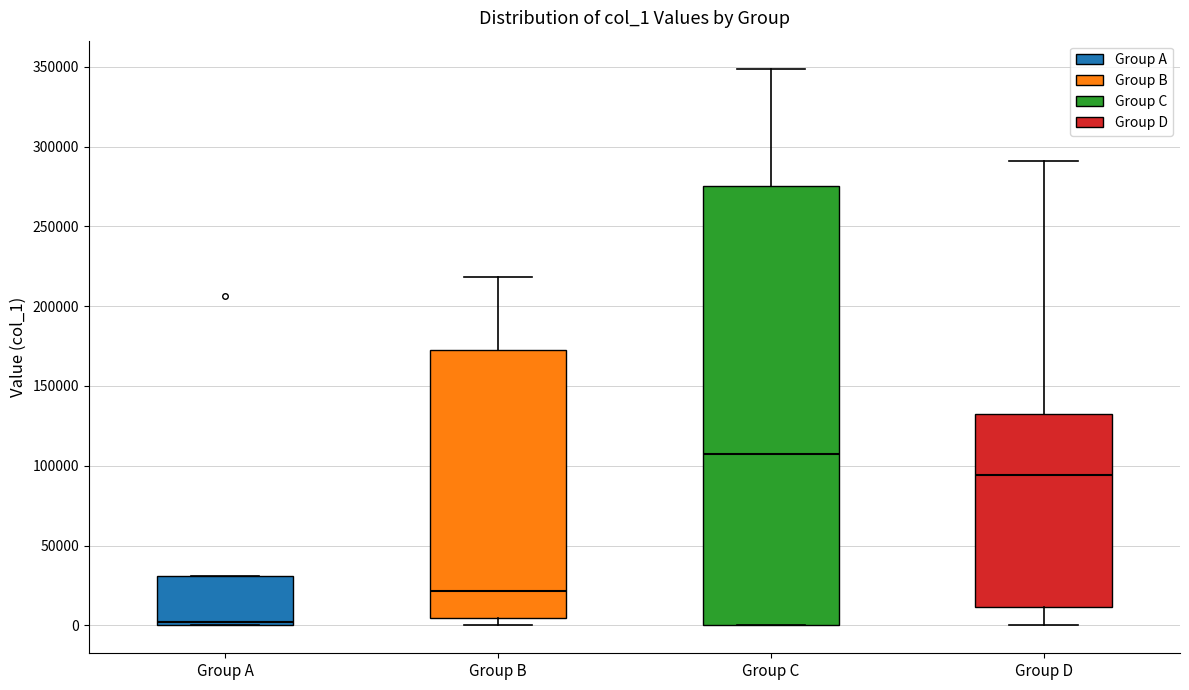

Reading left to right, transcribe this box plot: for each box, give where its median line is, the range the box spans, and where its two whiskers end, as read against the y-axis. The values are not printed on the chart, so give them approximately, as read against the axis.

Group A: median 0 (just above the box's lower edge), box 0 to 30000, whiskers 0 to 30000
Group B: median 20000, box 5000 to 175000, whiskers 0 to 220000
Group C: median 105000, box 0 to 275000, whiskers 0 to 350000
Group D: median 95000, box 10000 to 130000, whiskers 0 to 290000